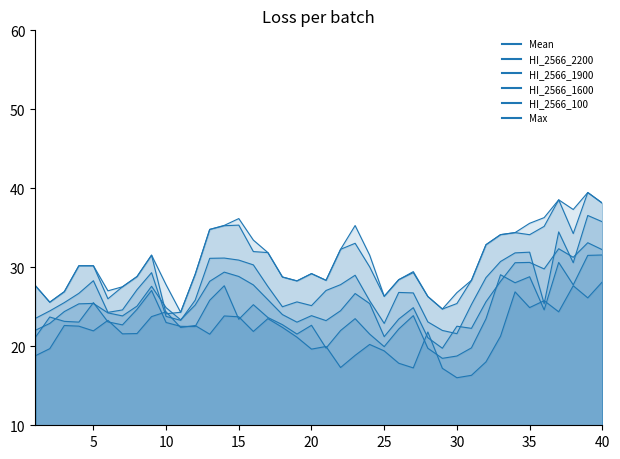

True or false: Mean and HI_2566_2200 cross at least once.

True